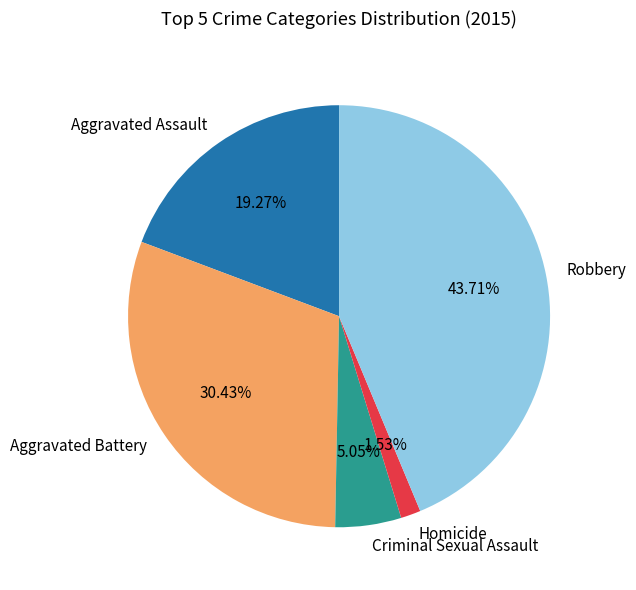

Does any single category account for the majority?

No